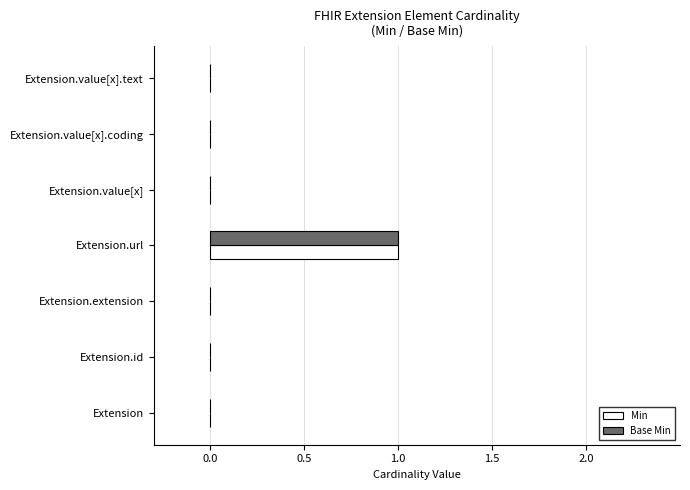

The value of Base Min at Extension.value[x] is -1. True or false?

False